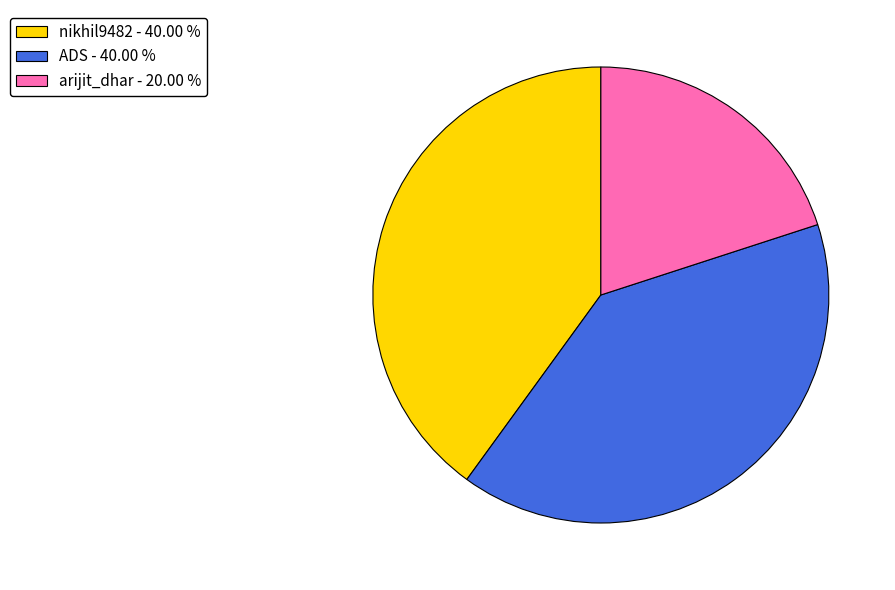

How many slices are in this pie chart?

3